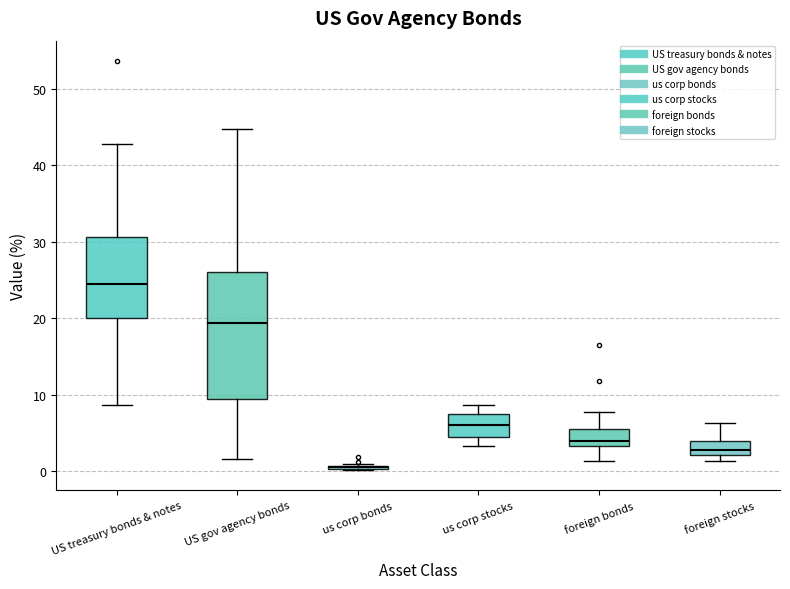

Reading left to right, transcribe this box plot: for each box, give where its median line is, the range the box spans, and where its two whiskers end, as read against the y-axis. The values are not printed on the chart, so give them approximately, as read against the axis.

US treasury bonds & notes: median 24, box 20 to 31, whiskers 9 to 43
US gov agency bonds: median 19, box 9 to 26, whiskers 2 to 45
us corp bonds: box collapsed to a line at 1, whiskers 0 to 1
us corp stocks: median 6, box 4 to 8, whiskers 3 to 9
foreign bonds: median 4, box 3 to 6, whiskers 1 to 8
foreign stocks: median 3, box 2 to 4, whiskers 1 to 6